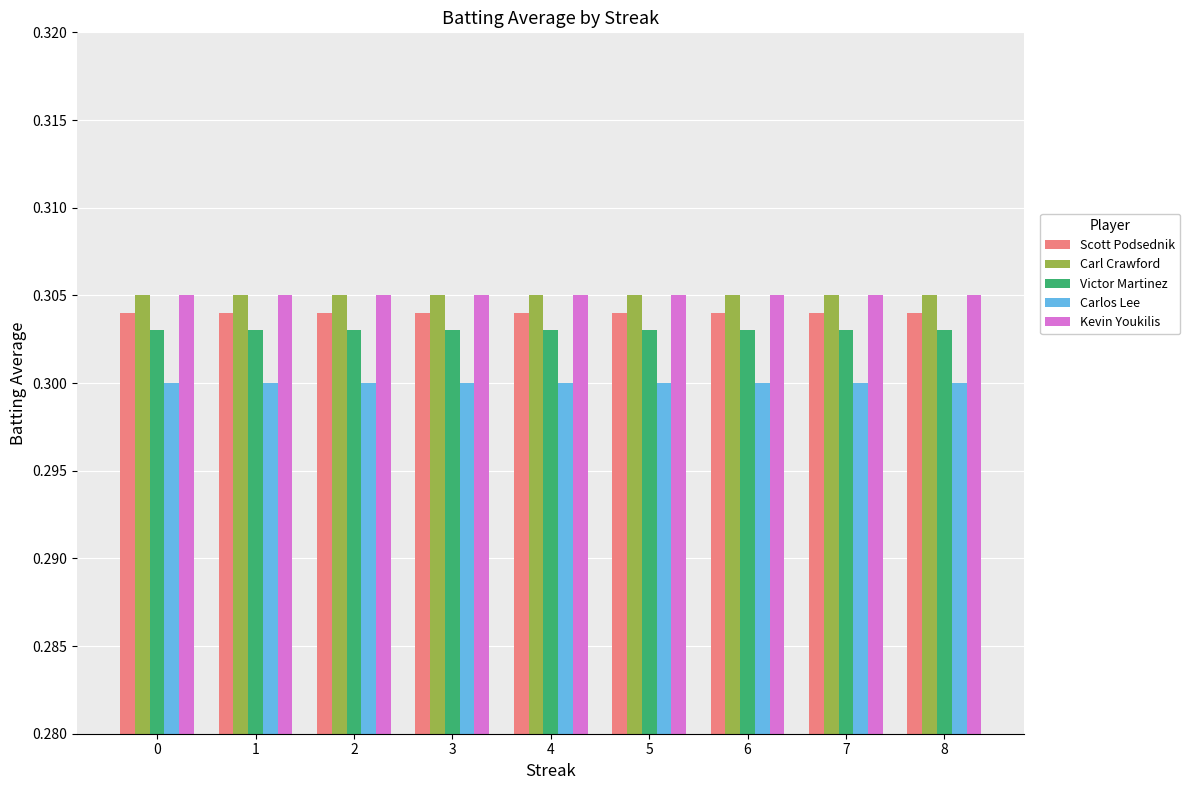

Is the value of Scott Podsednik at 1 greater than the value of Carlos Lee at 7?

Yes